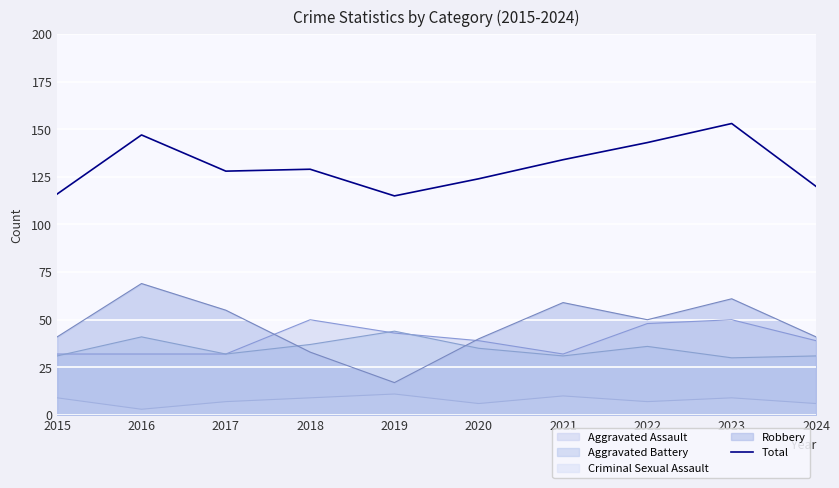

Reading right to left, transcribe all the data shown in this chart.

120	153	143	134	124	115	129	128	147	116